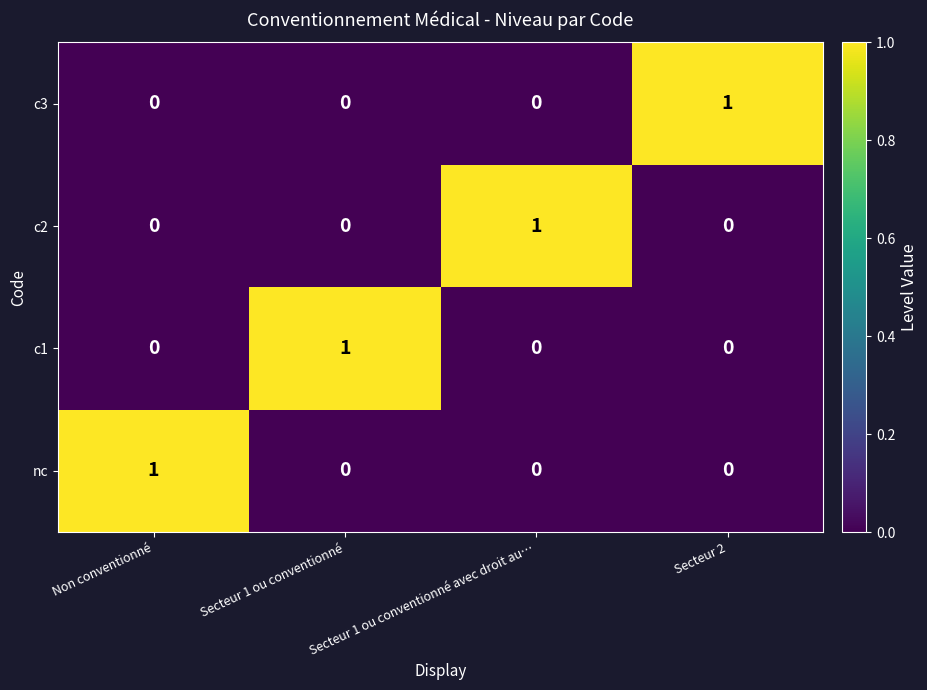

Count the c2 values in the range 0 to 1.

4